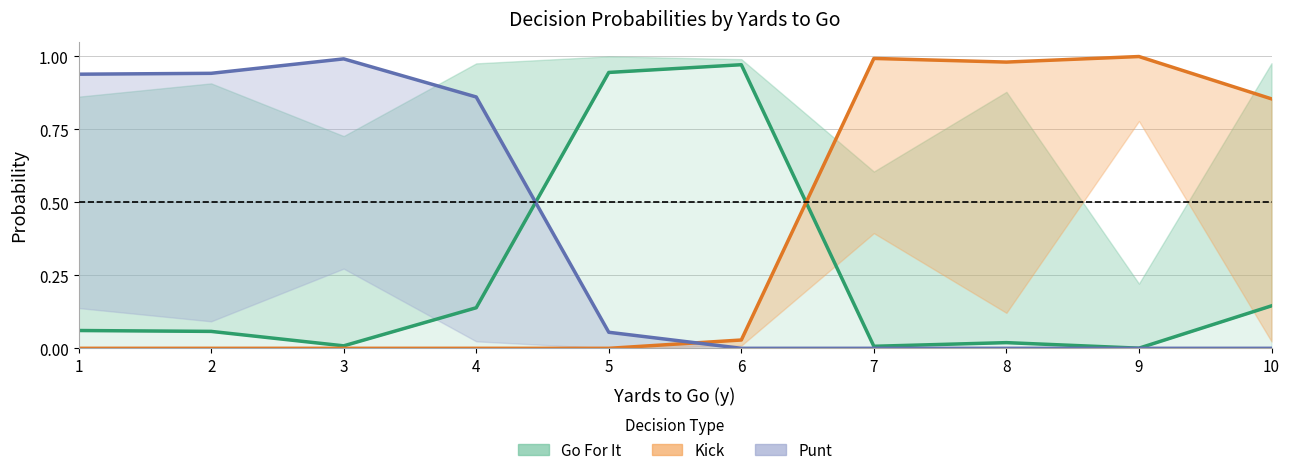

Rank the series by their maximum value, from lowest to highest.

Go For It, Punt, Kick